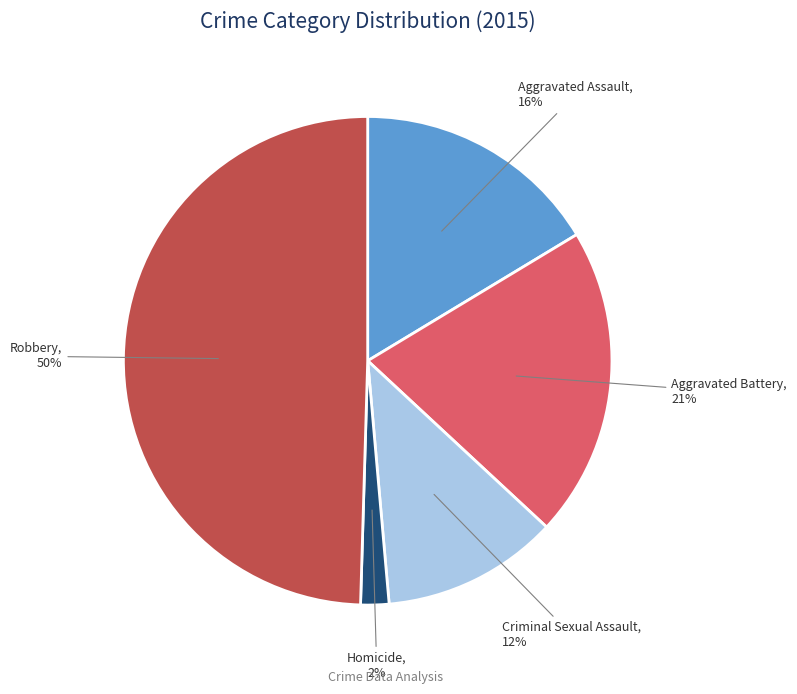

Between Aggravated Battery and Criminal Sexual Assault, which is larger?

Aggravated Battery